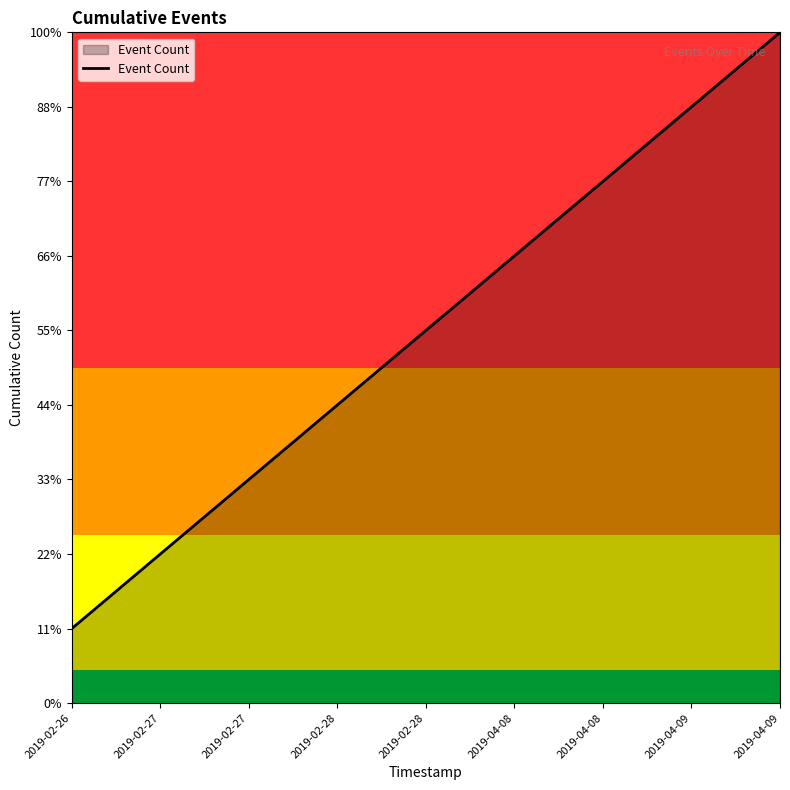

Approximately how many times larger is the value at 2019-02-26 compared to 2019-02-28?

0.2